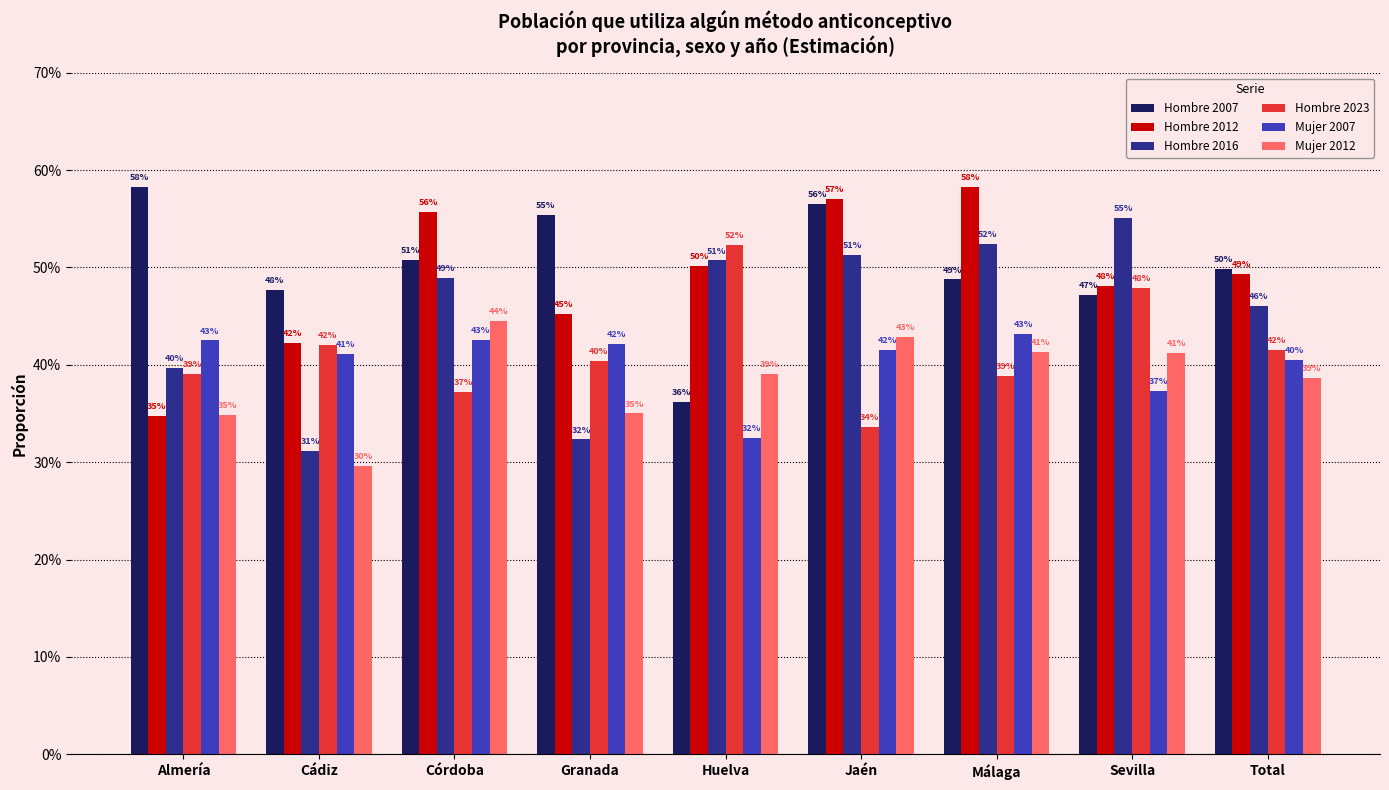

Which category has the lowest value across all series?

Cádiz